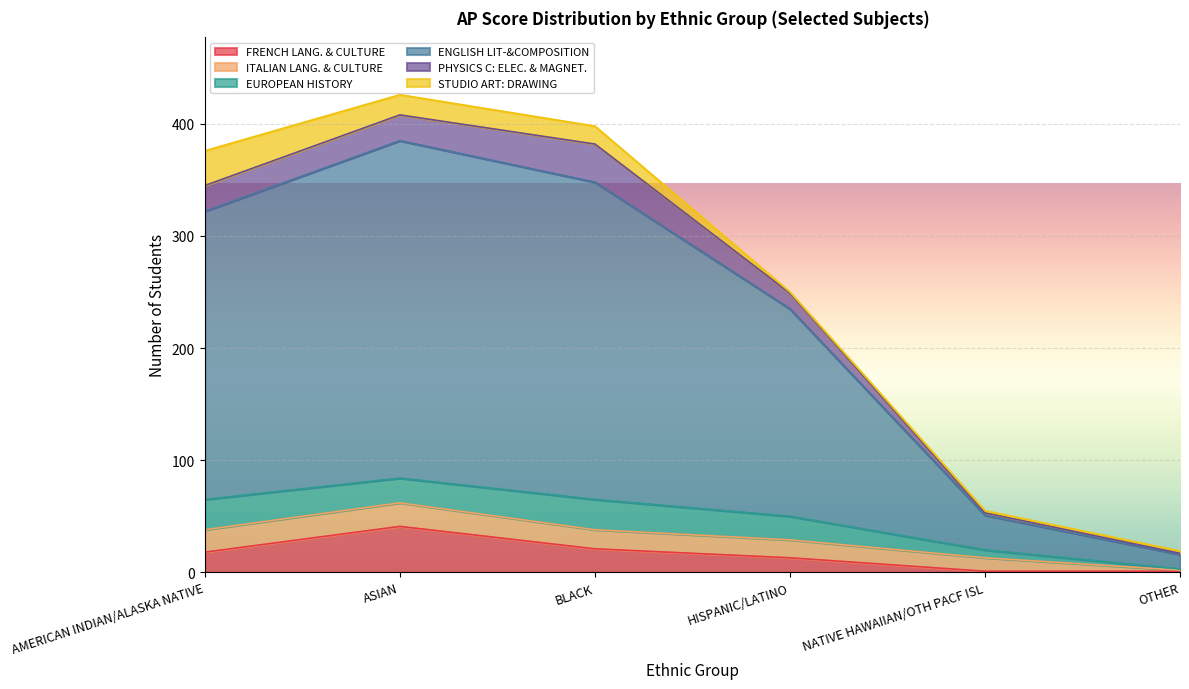

How many interior local peaks does the PHYSICS C: ELEC. & MAGNET. series have?

1